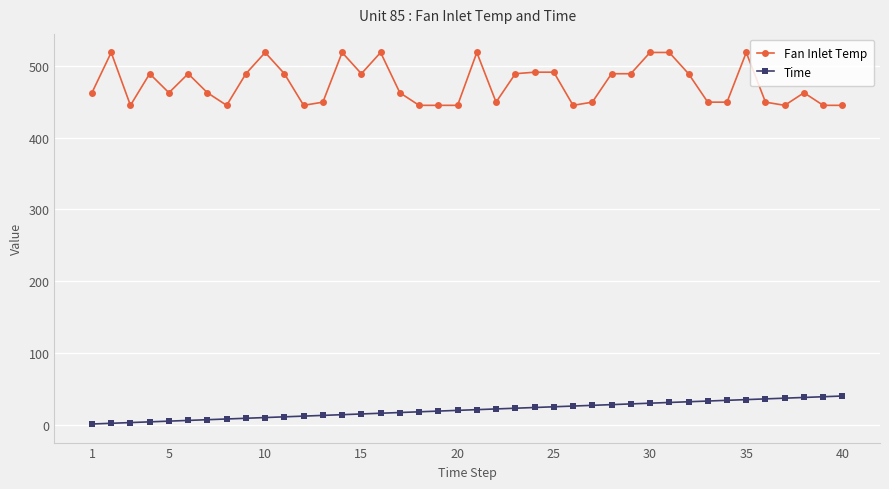

True or false: Fan Inlet Temp has more than 0 points higher than both neighbors.

True